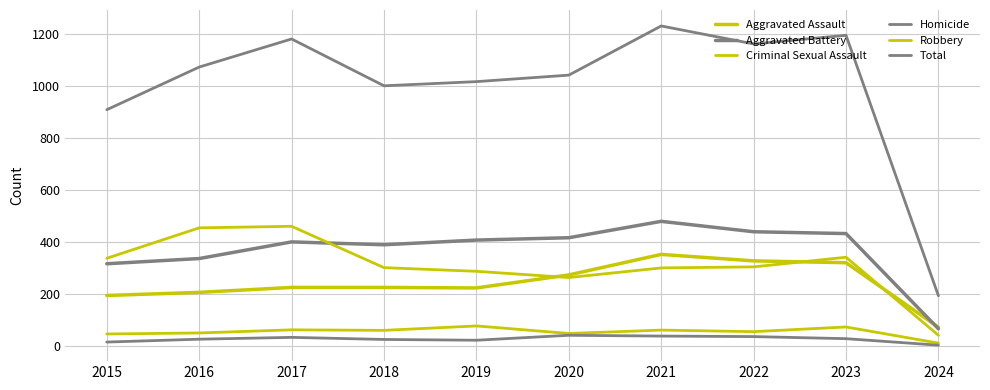

What is the total value across all series at 2020?

2082